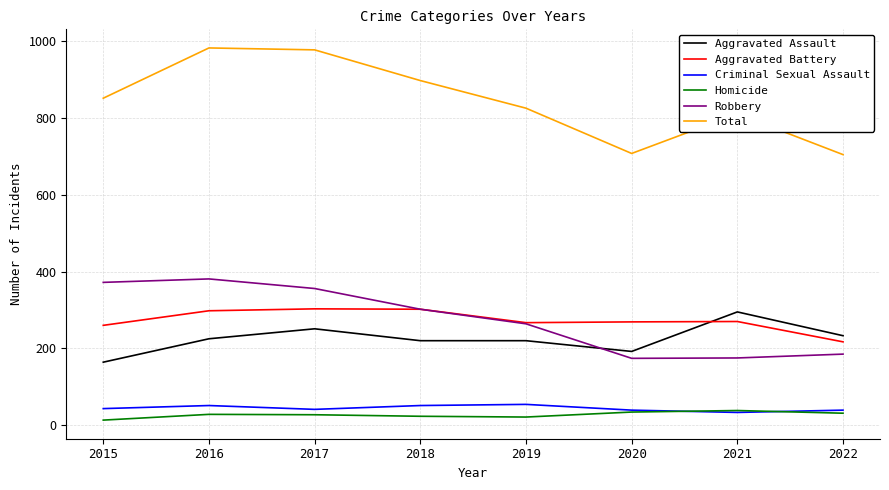

Is the value of Robbery at 2016 greater than the value of Total at 2020?

No